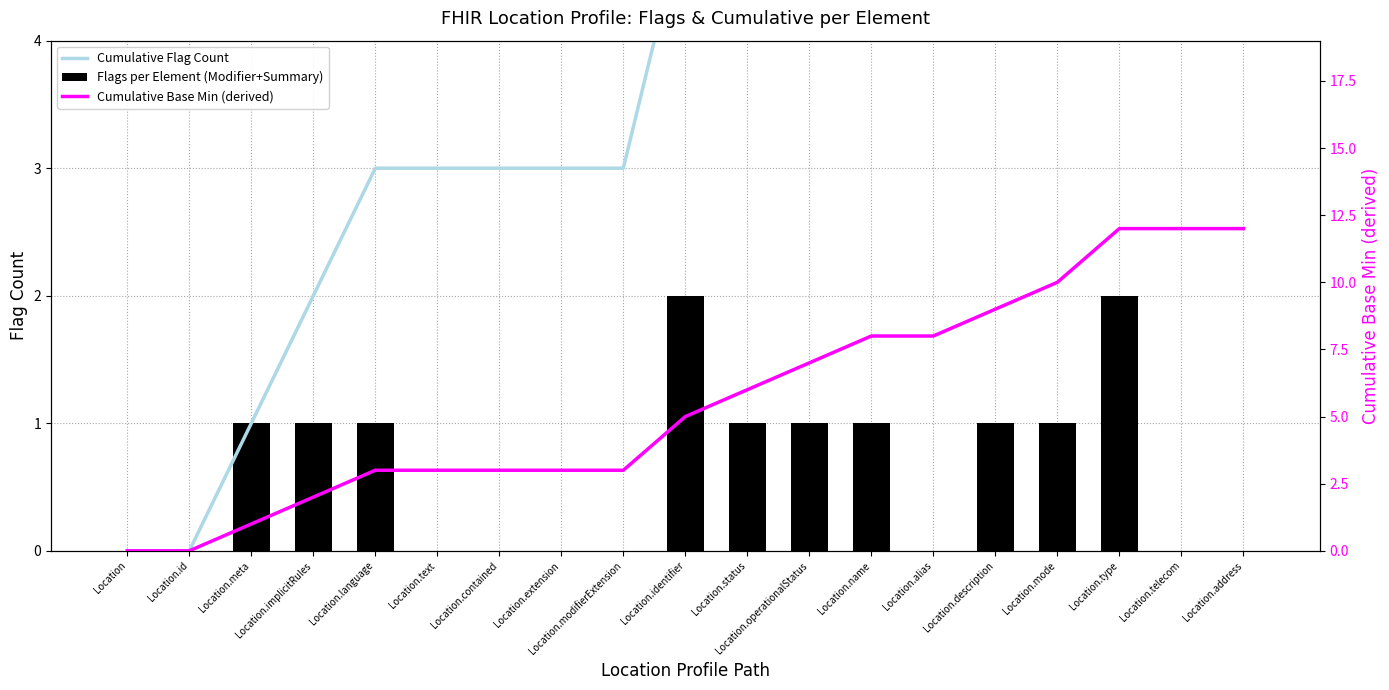

Which category has the lowest value in the Cumulative Flag Count series?

Location